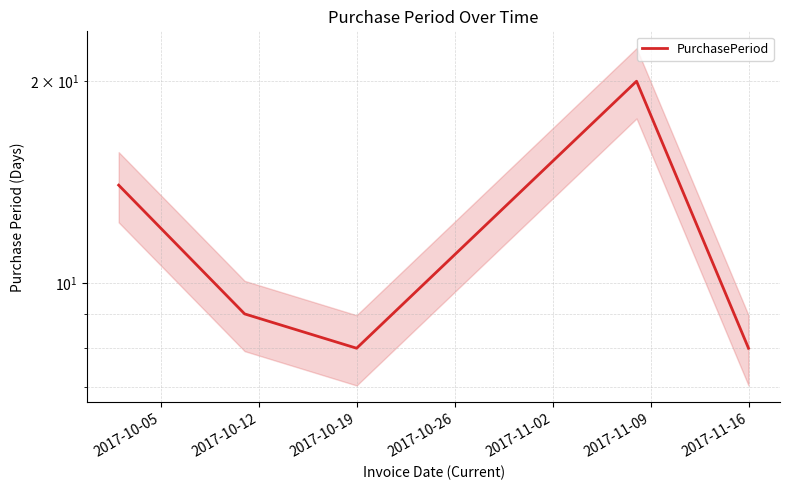

What is the maximum value shown in the chart?

20